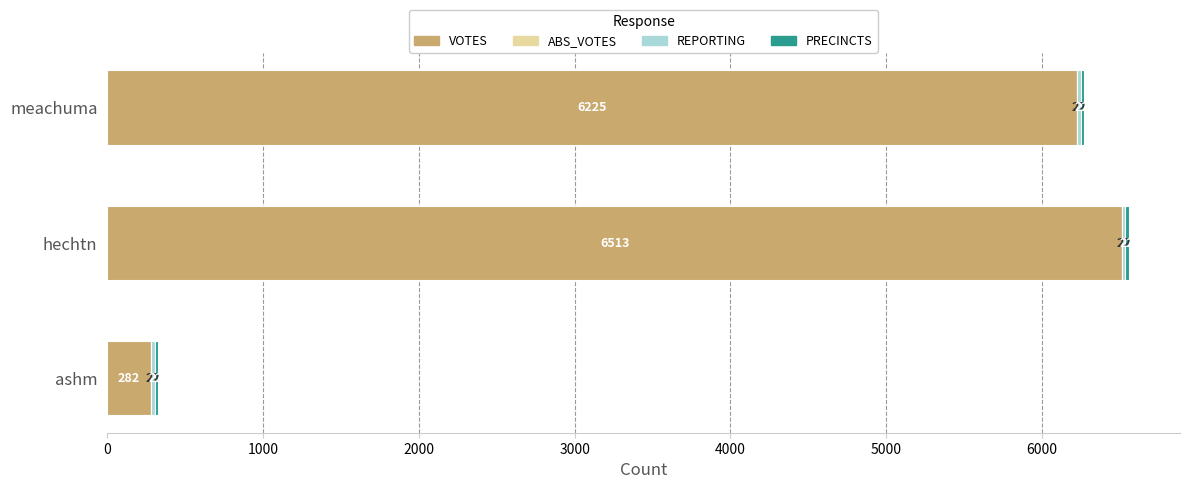

Is it true that VOTES equals 9955 at hechtn?

False